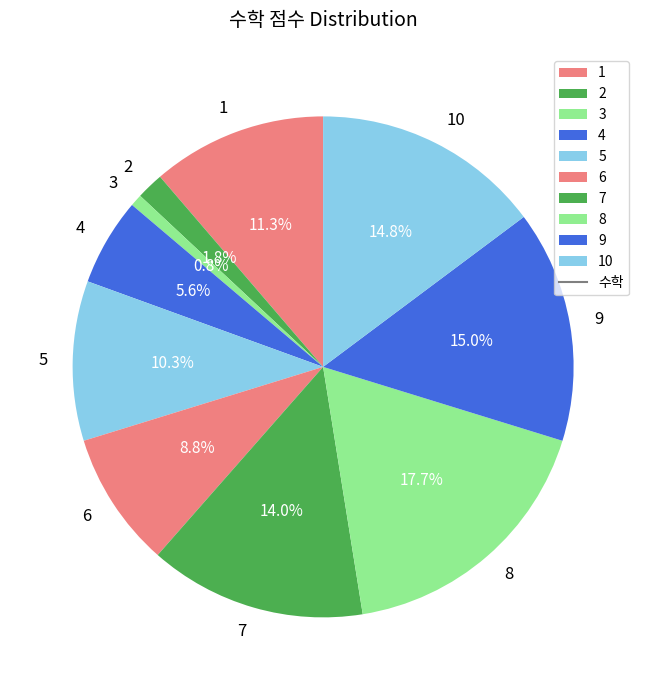

Is there any slice that represents more than half of the pie?

No